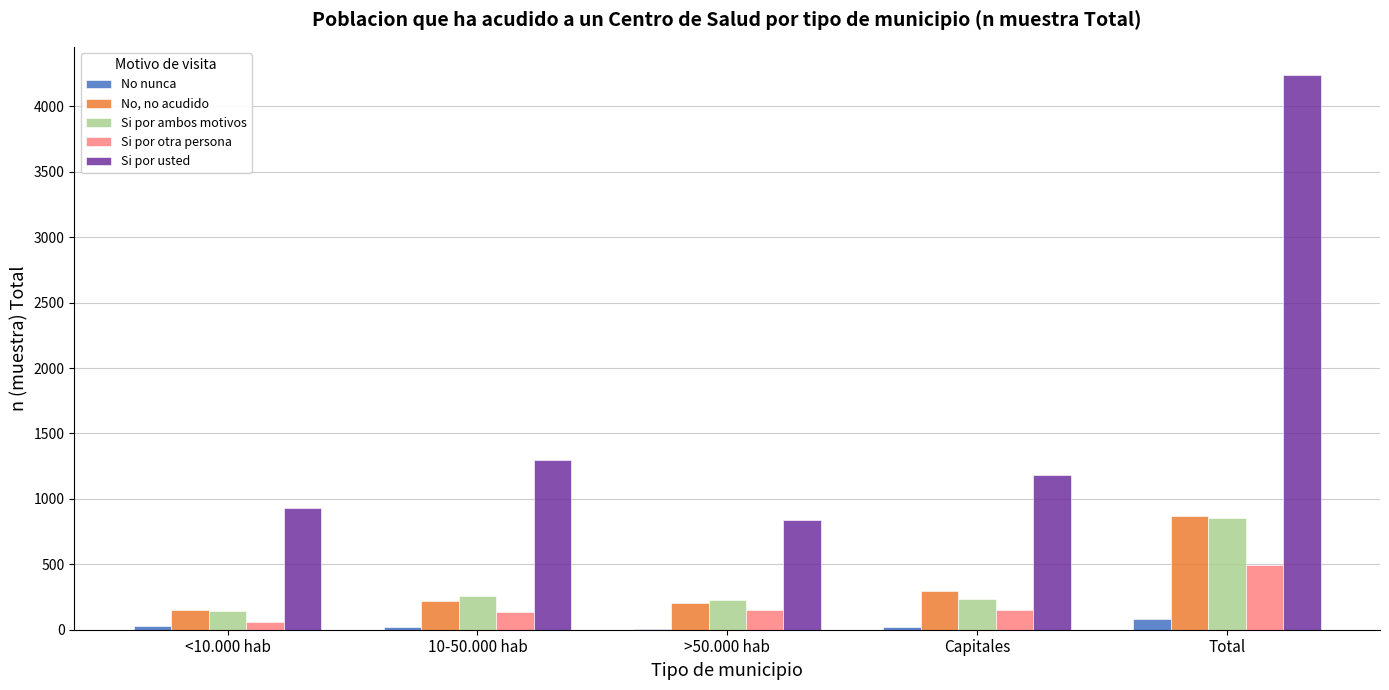

Between <10.000 hab and Total, which series saw the biggest shift?

Si por usted